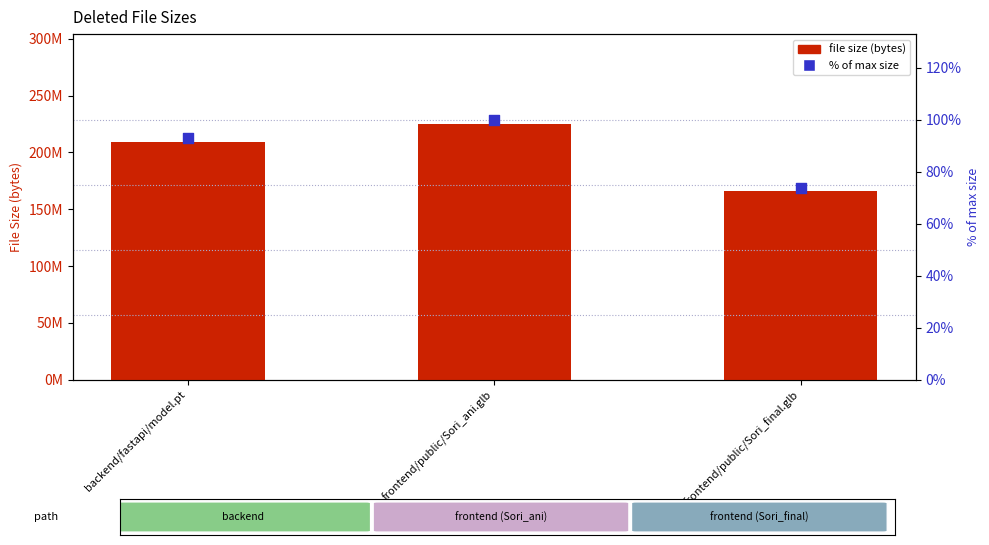

What is the total value across all series at backend/fastapi/model.pt?

209546230.0